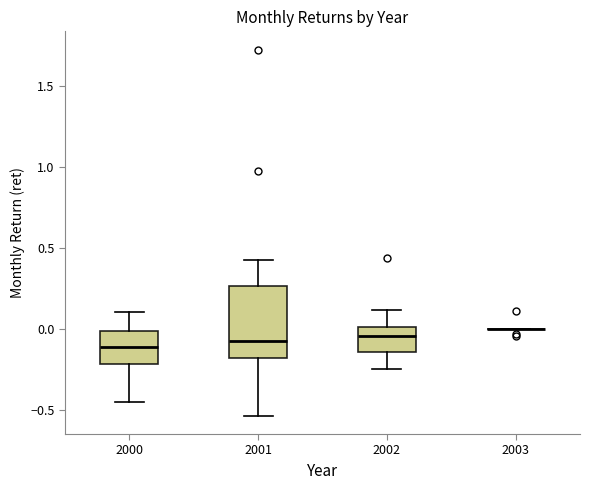

Comparing the boxes themselves (not the whiskers), which one is the tallest?

2001